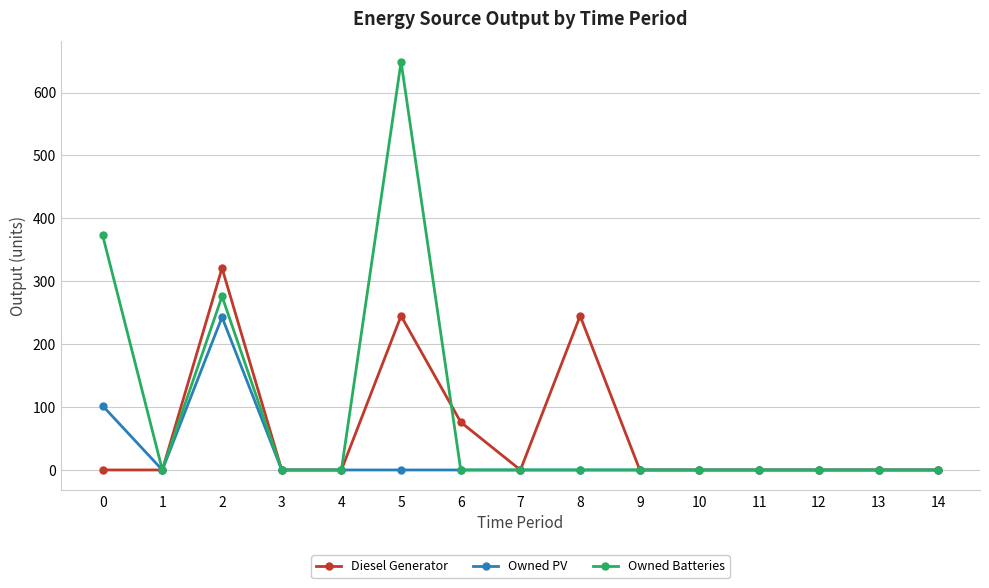

Reading right to left, transcribe all the data shown in this chart.

Diesel Generator: 0	0	0	0	0	0	245	0	76	245	0	0	321	0	0
Owned PV: 0	0	0	0	0	0	0	0	0	0	0	0	243	0	102
Owned Batteries: 0	0	0	0	0	0	0	0	0	649	0	0	276	0	373